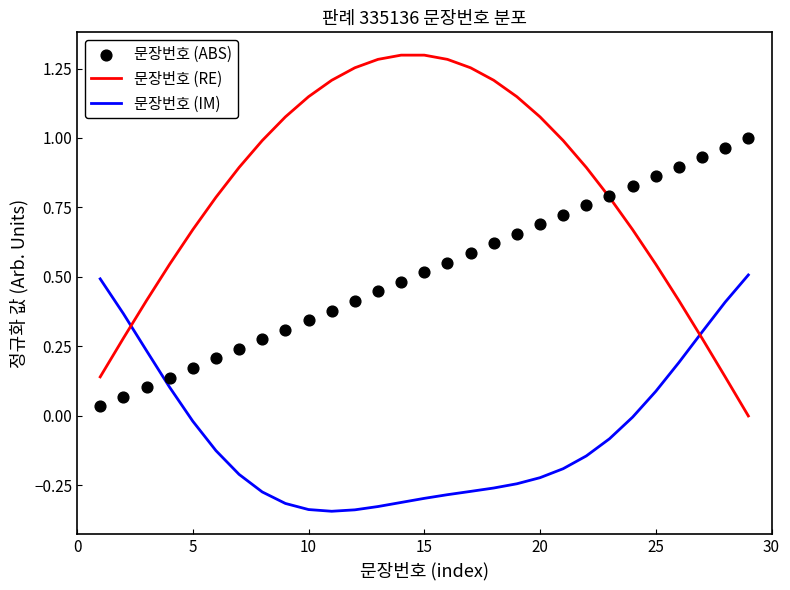

Which series reaches the maximum Y coordinate?

문장번호 (RE)